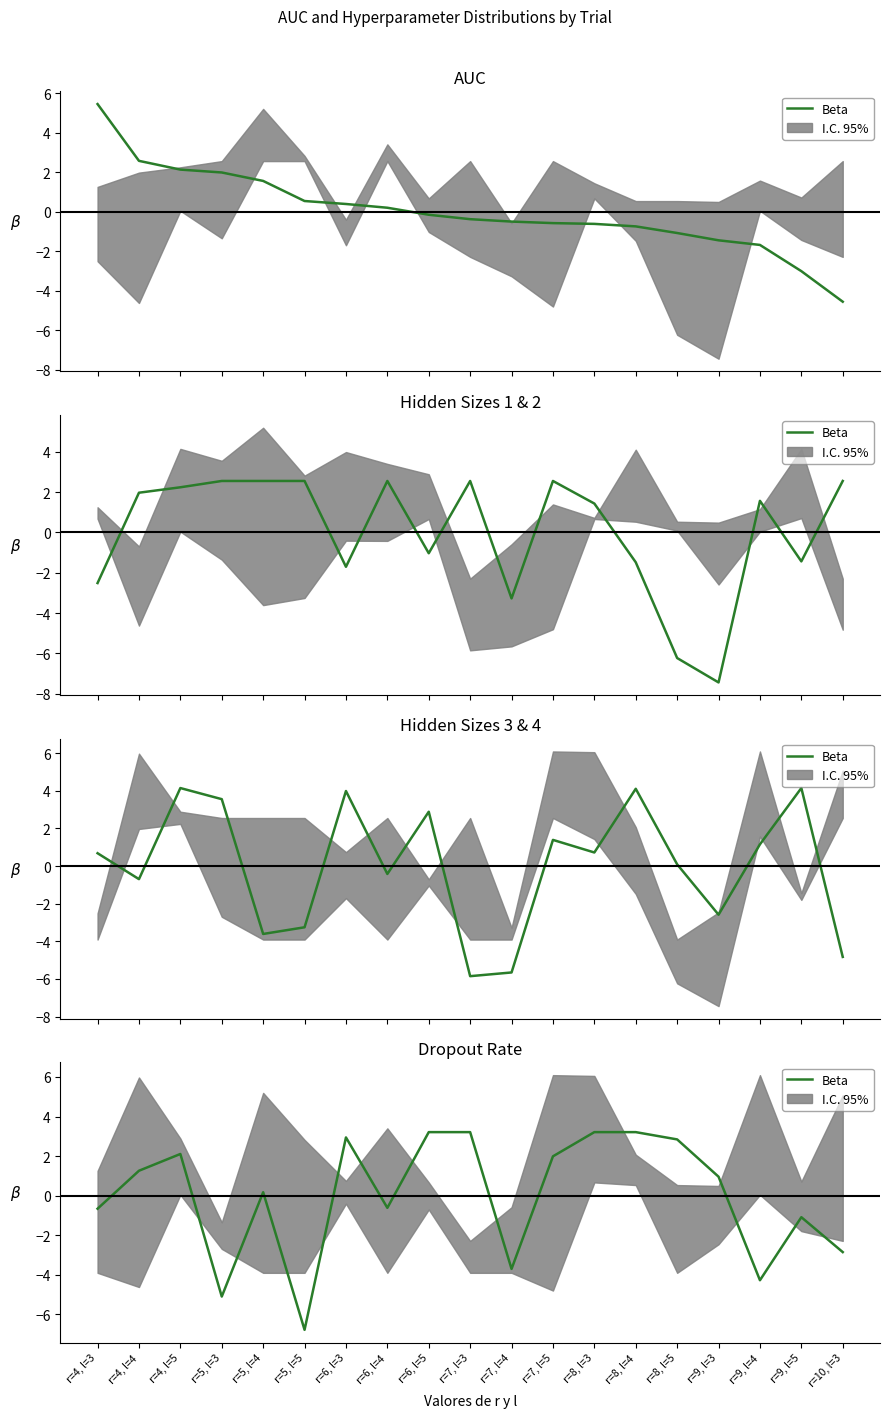

The chart shows a value of 2.8 at r=8, l=5. True or false?

True